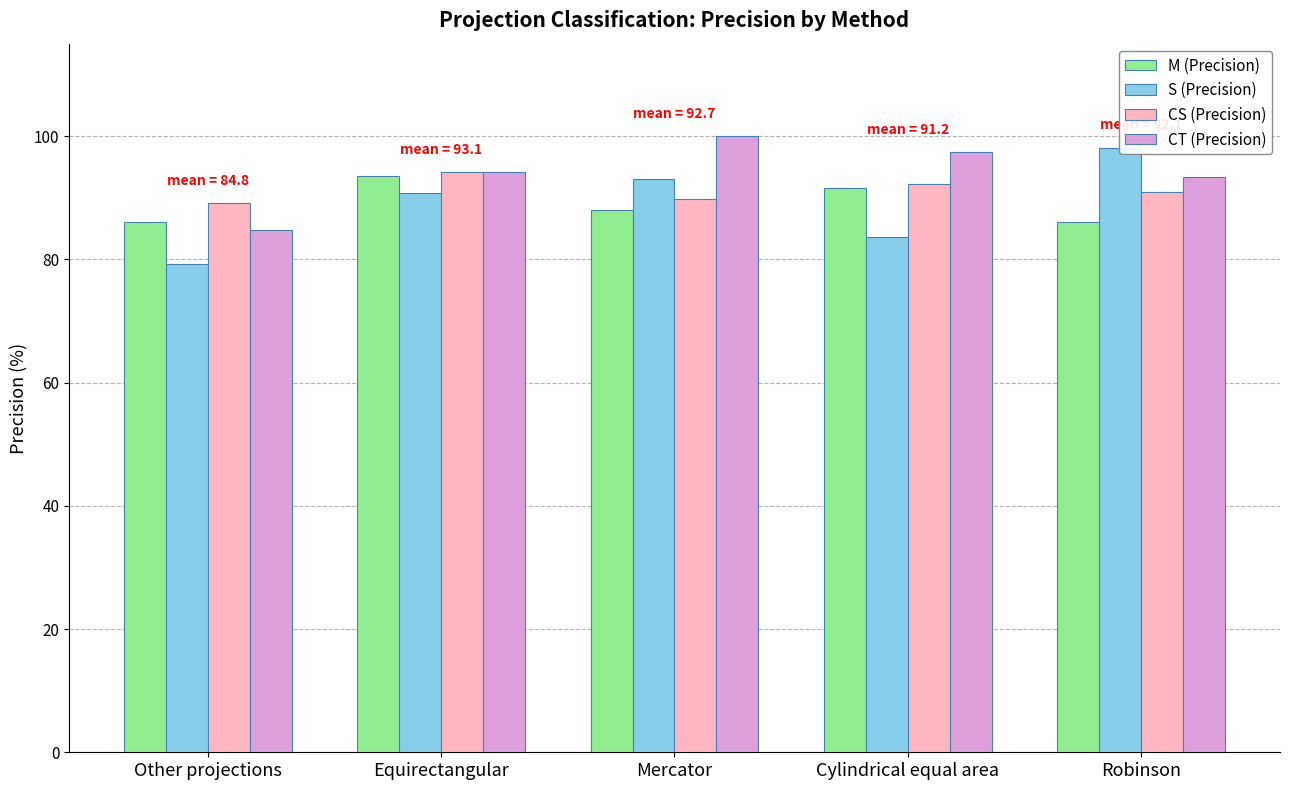

Which has a higher value, Mercator or Equirectangular?

Equirectangular